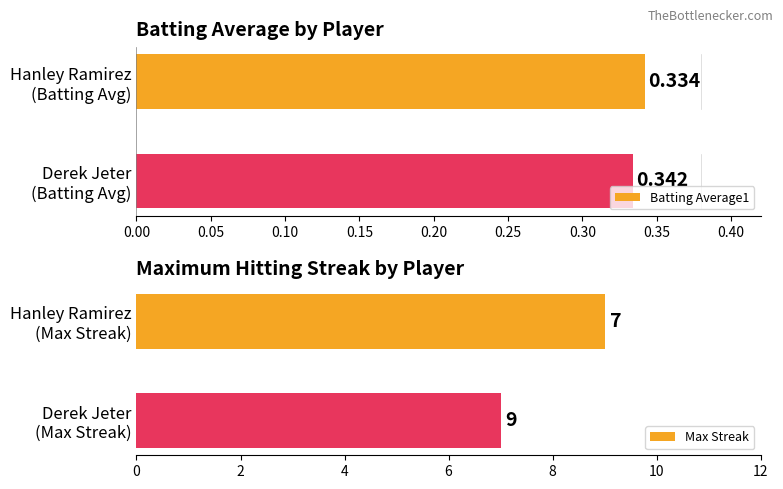

Rank the series by their maximum value, from highest to lowest.

Max Streak, Batting Average1